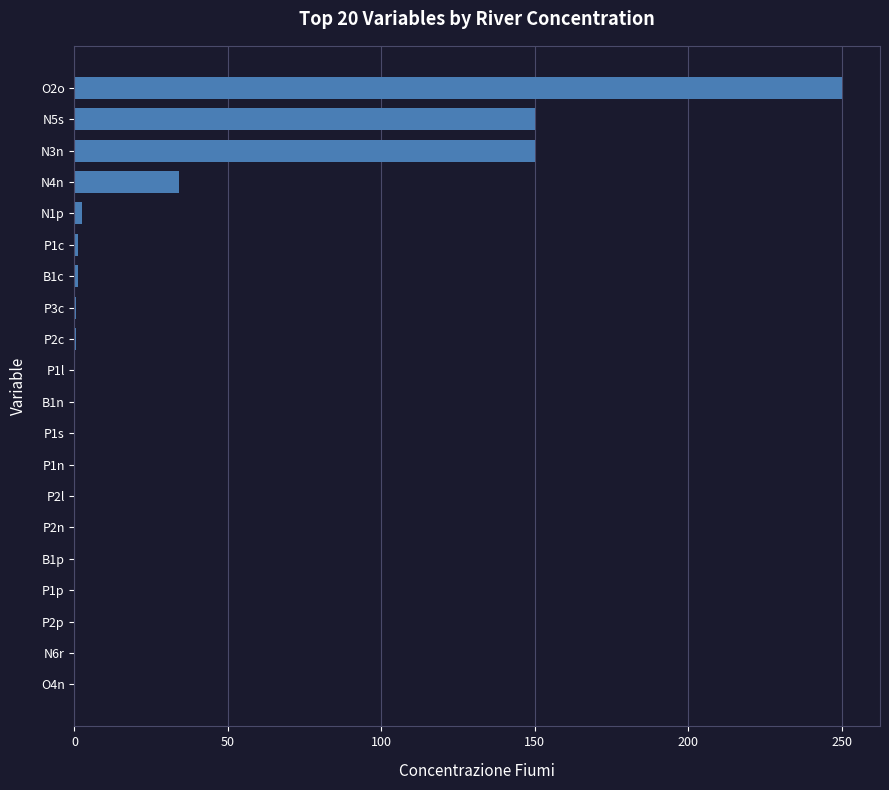

Which category has the highest value across all series?

O2o